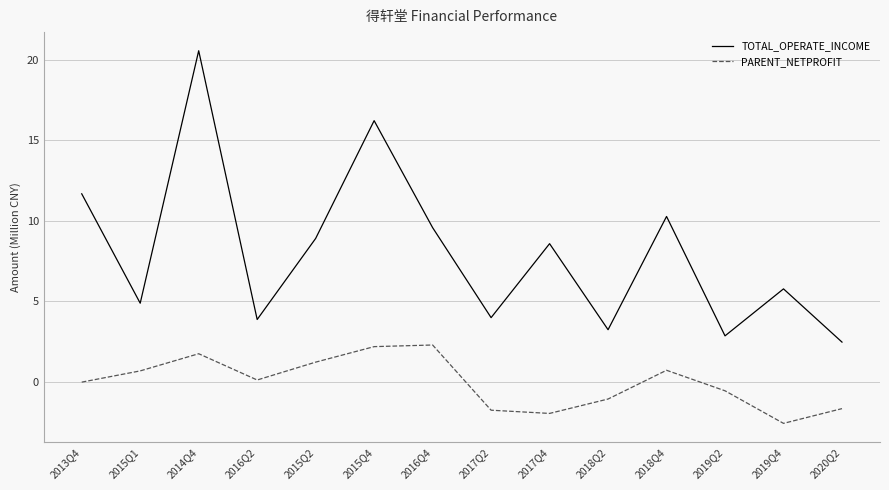

True or false: TOTAL_OPERATE_INCOME has a value of 1.0 at 2018Q2.

False